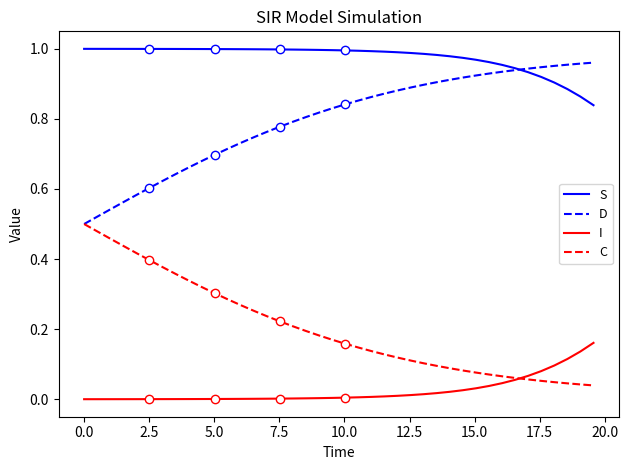

How many lines are shown in the chart?

4